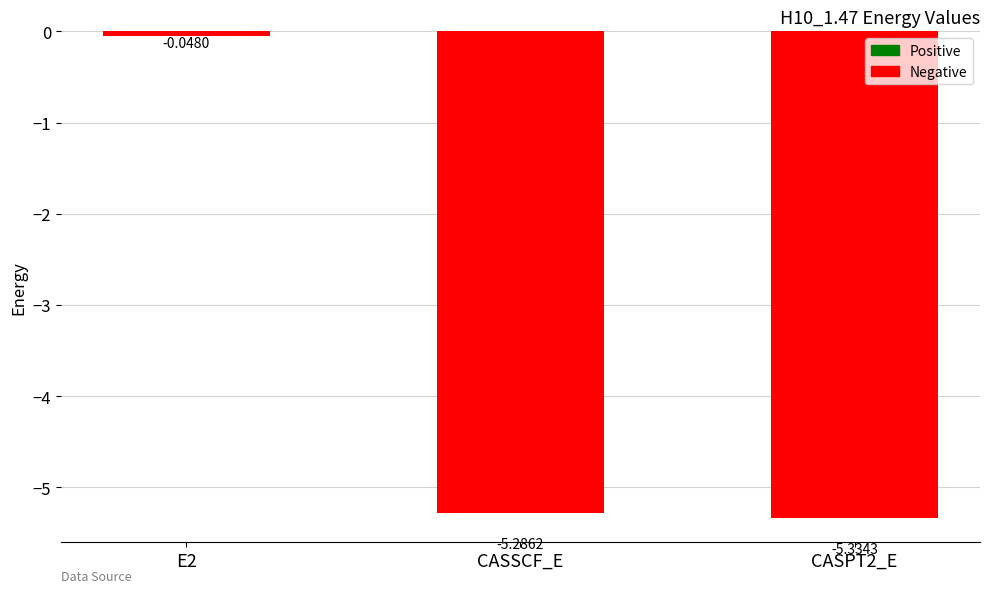

List the labels in order of value, smallest first.

CASPT2_E, CASSCF_E, E2